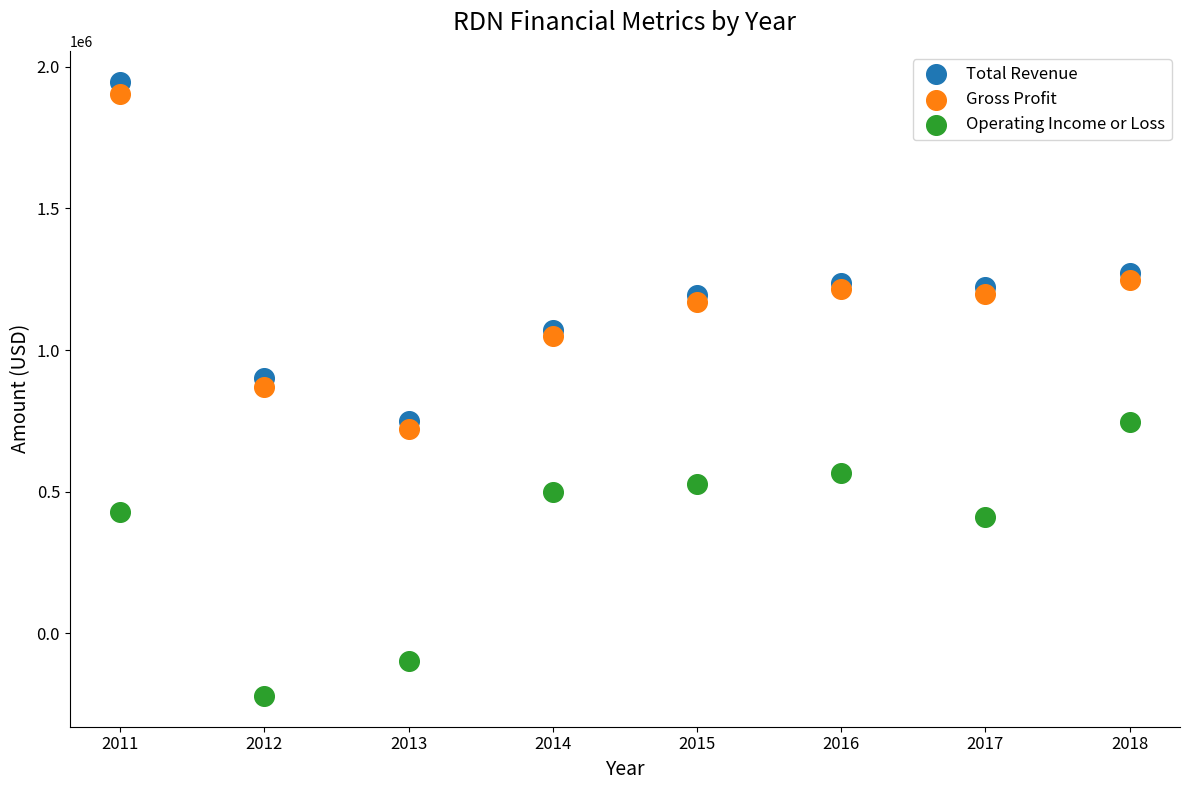

In the Total Revenue series, what Y value is closest to 1348850?

1273000